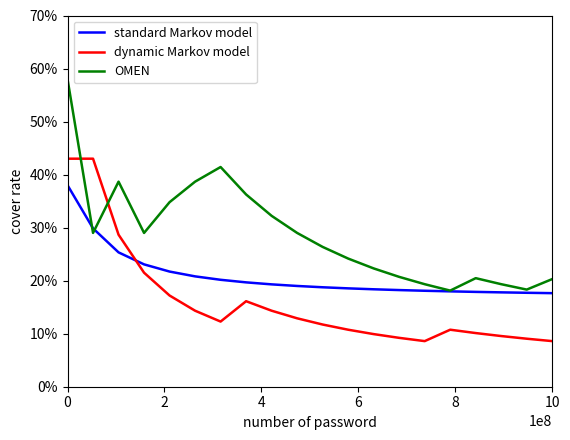

What are all the series names shown in the legend?

standard Markov model, dynamic Markov model, OMEN